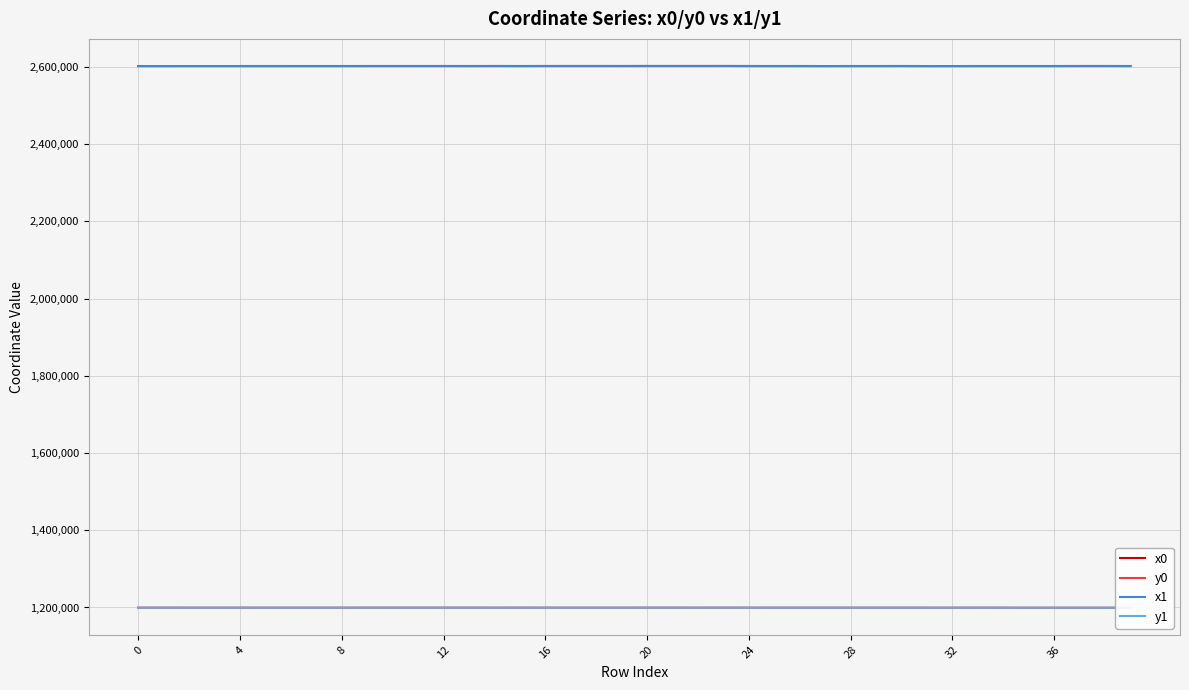

What is the minimum value shown in the chart?

1199405.6